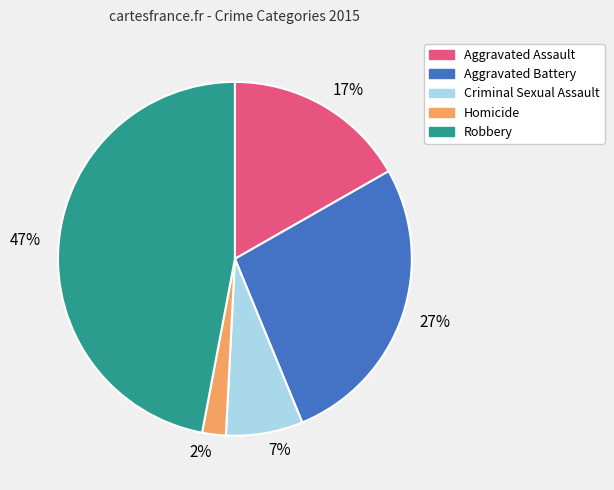

What is the smallest slice in the pie chart?

Homicide